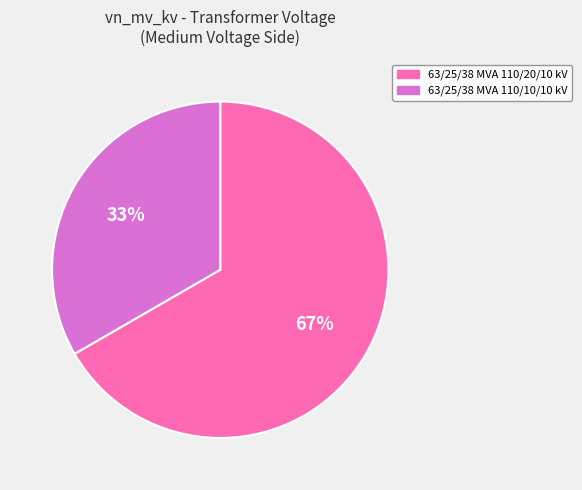

Count the number of slices in the pie.

2